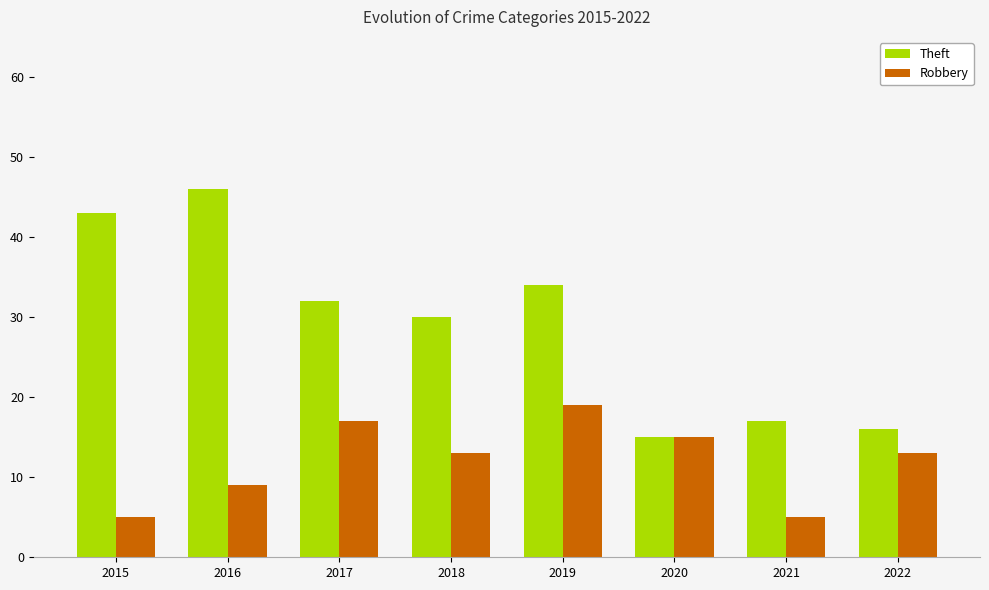

What is the highest value of the Robbery series?

19